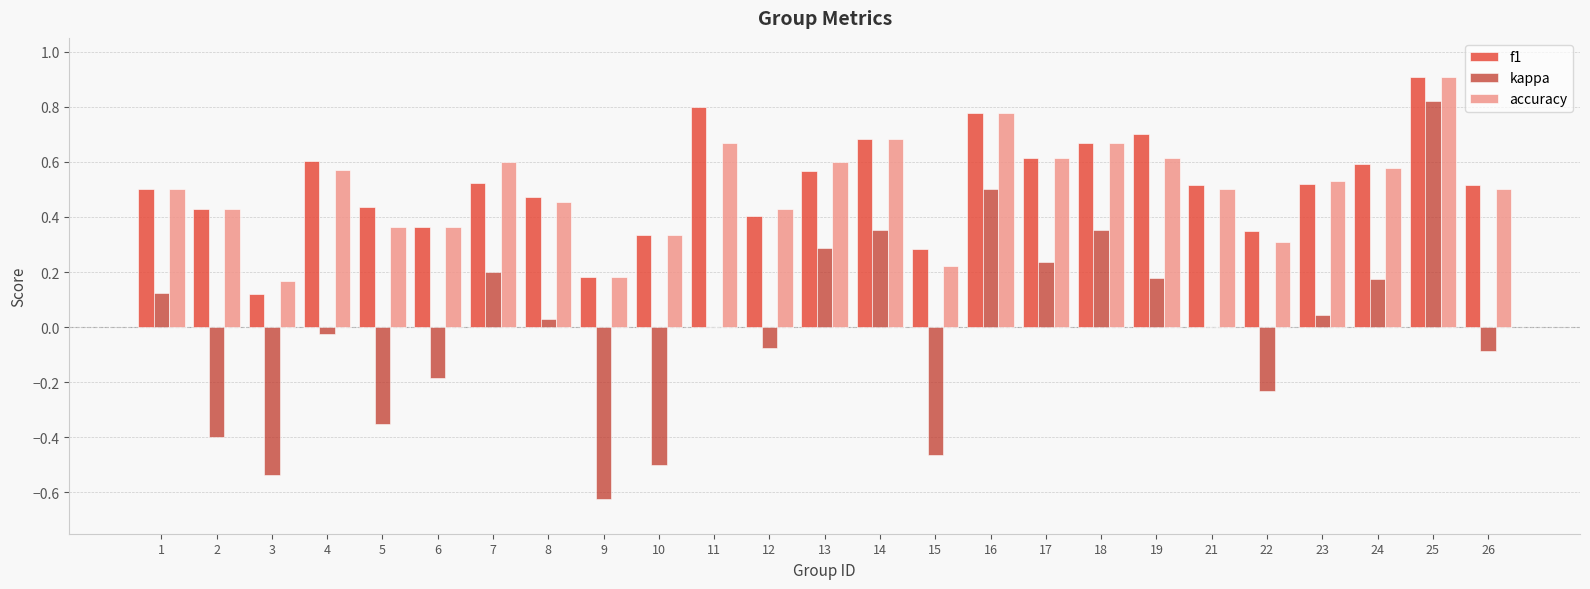

At which category does the chart reach its peak across all series?

25